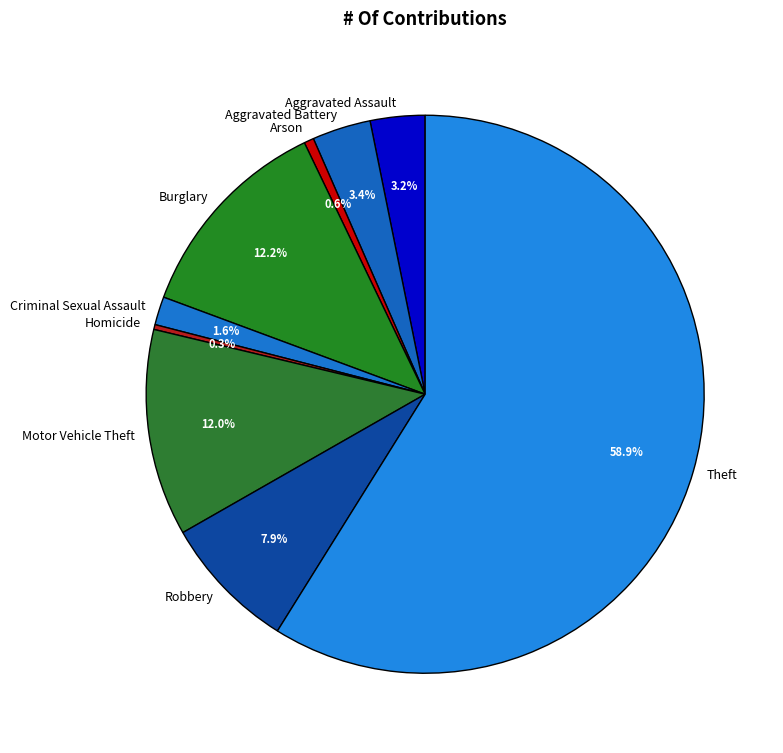

Combined, what portion of the pie is Robbery and Burglary?

20.1%